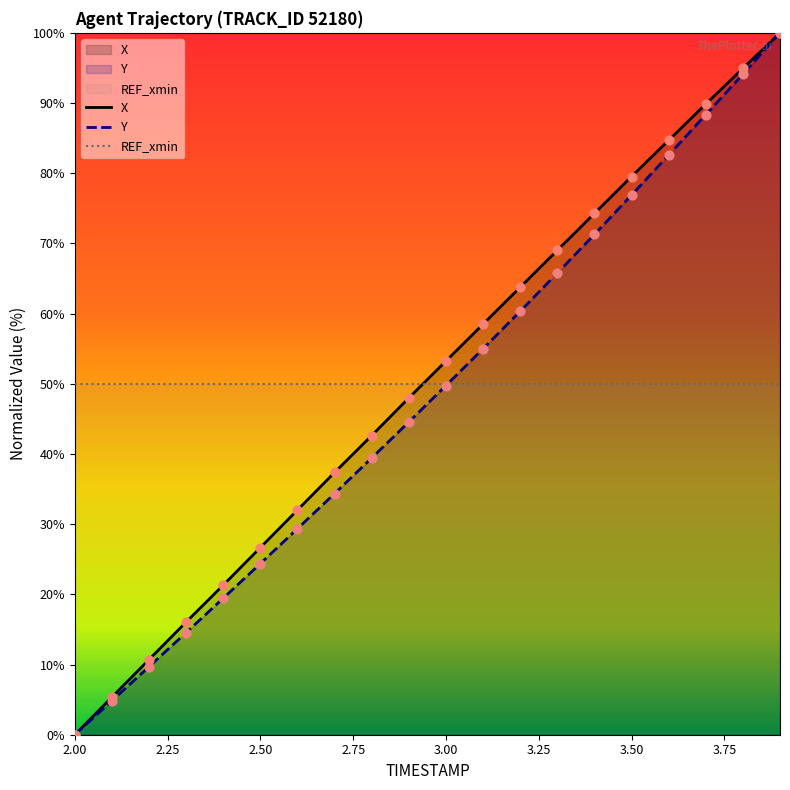

What is the total value across all series at 2.00?

50.0